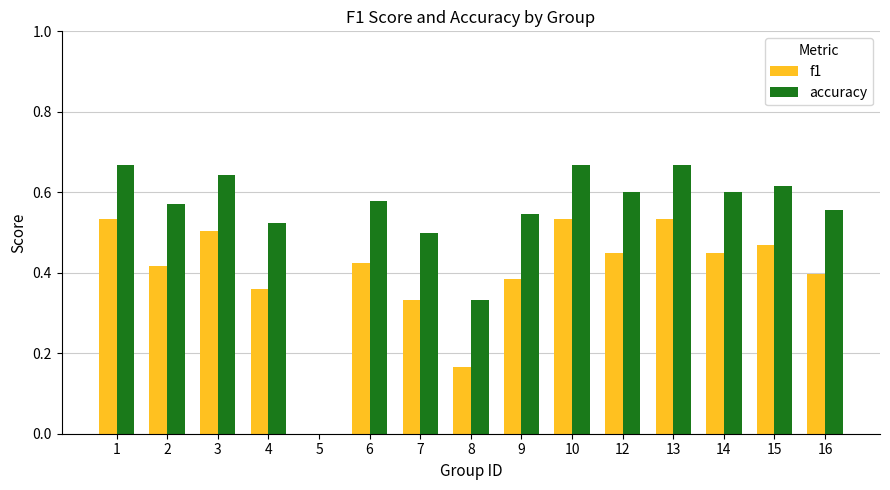

Which series has the largest total across all categories?

accuracy